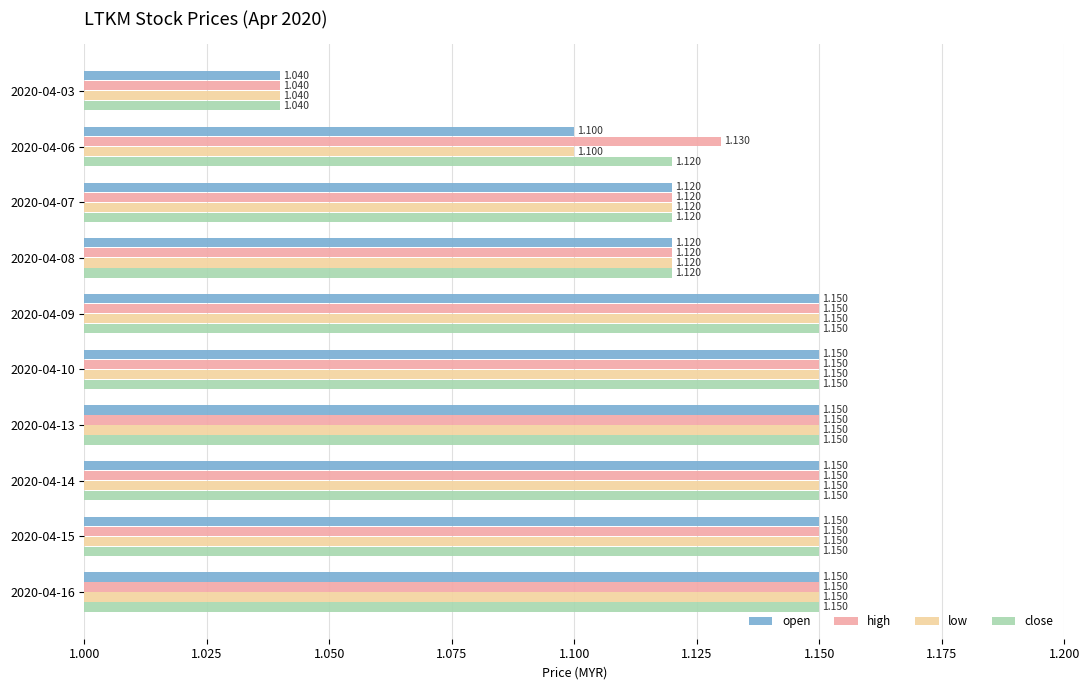

Which series has the largest total across all categories?

high